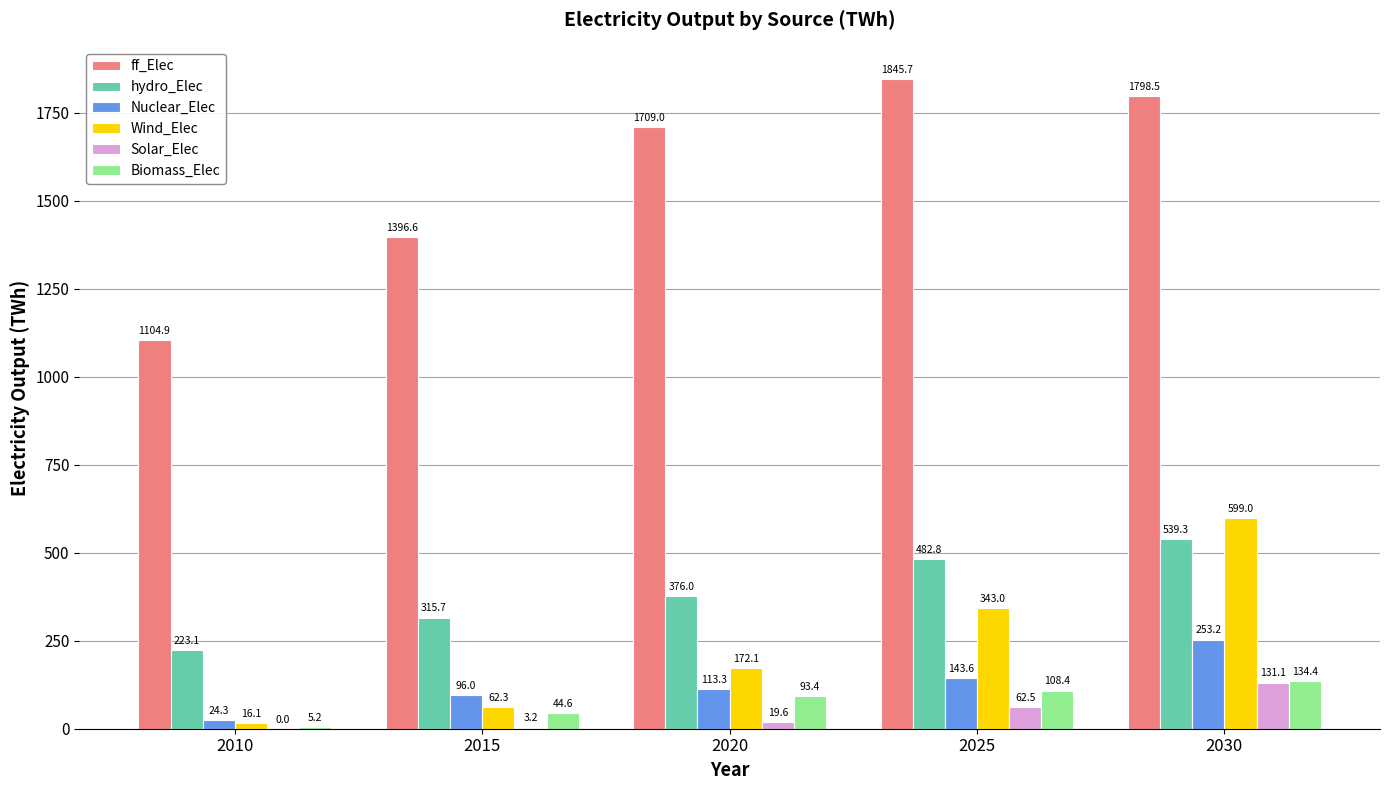

Are the bars horizontal?

No